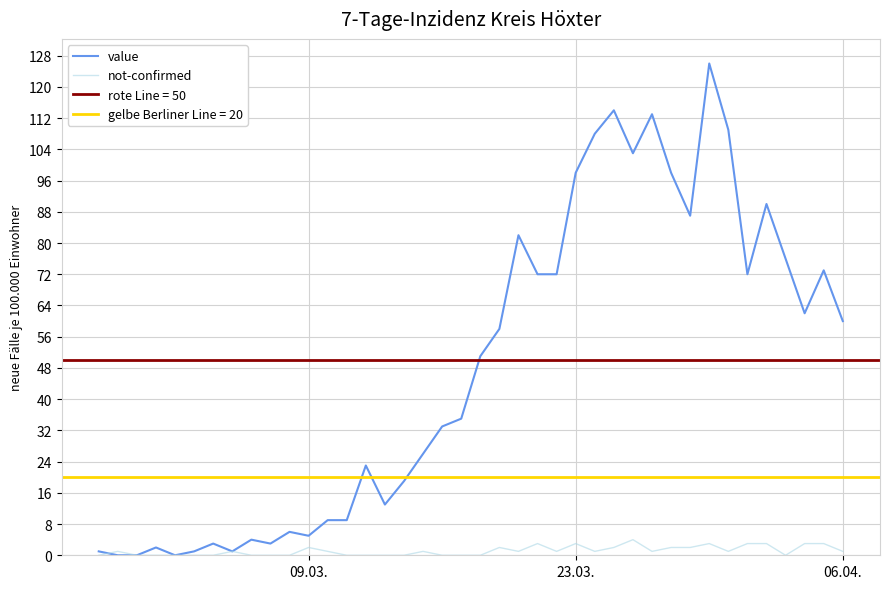

The value of value at 23.03. is 133. True or false?

False